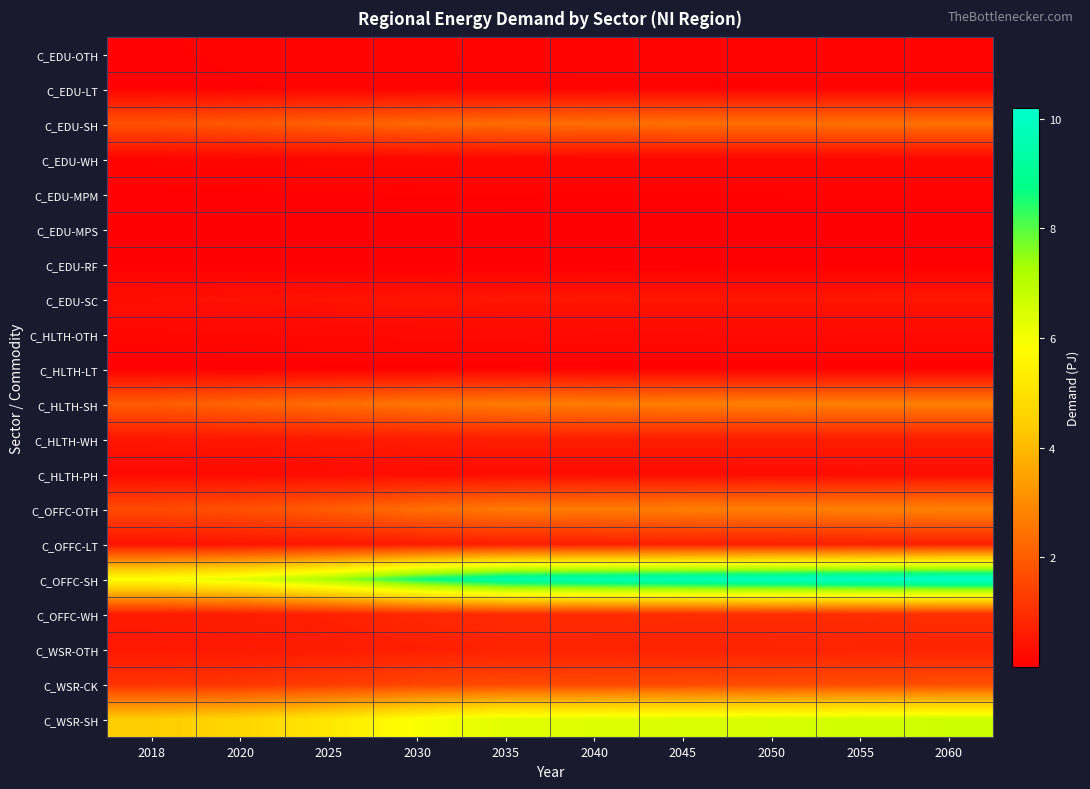

Reading left to right, list all the values displayed in this chart.

C_EDU-OTH: 2018=0.1	2020=0.1	2025=0.1	2030=0.1	2035=0.1	2040=0.1	2045=0.1	2050=0.1	2055=0.1	2060=0.1
C_EDU-LT: 2018=0.1	2020=0.1	2025=0.1	2030=0.1	2035=0.1	2040=0.1	2045=0.1	2050=0.1	2055=0.1	2060=0.1
C_EDU-SH: 2018=1.7	2020=1.9	2025=2.1	2030=2.2	2035=2.3	2040=2.4	2045=2.4	2050=2.4	2055=2.4	2060=2.4
C_EDU-WH: 2018=0.1	2020=0.1	2025=0.2	2030=0.2	2035=0.2	2040=0.2	2045=0.2	2050=0.2	2055=0.2	2060=0.2
C_EDU-MPM: 2018=0.1	2020=0.1	2025=0.1	2030=0.1	2035=0.1	2040=0.1	2045=0.1	2050=0.1	2055=0.1	2060=0.1
C_EDU-MPS: 2018=0.0	2020=0.0	2025=0.0	2030=0.0	2035=0.0	2040=0.0	2045=0.0	2050=0.0	2055=0.0	2060=0.0
C_EDU-RF: 2018=0.0	2020=0.0	2025=0.0	2030=0.0	2035=0.0	2040=0.0	2045=0.0	2050=0.0	2055=0.0	2060=0.0
C_EDU-SC: 2018=0.4	2020=0.4	2025=0.4	2030=0.4	2035=0.5	2040=0.5	2045=0.5	2050=0.5	2055=0.5	2060=0.5
C_HLTH-OTH: 2018=0.2	2020=0.2	2025=0.2	2030=0.2	2035=0.2	2040=0.2	2045=0.2	2050=0.2	2055=0.2	2060=0.2
C_HLTH-LT: 2018=0.1	2020=0.1	2025=0.1	2030=0.1	2035=0.1	2040=0.1	2045=0.1	2050=0.1	2055=0.1	2060=0.1
C_HLTH-SH: 2018=2.0	2020=2.2	2025=2.3	2030=2.5	2035=2.6	2040=2.7	2045=2.7	2050=2.7	2055=2.7	2060=2.7
C_HLTH-WH: 2018=0.5	2020=0.5	2025=0.6	2030=0.6	2035=0.6	2040=0.6	2045=0.6	2050=0.6	2055=0.7	2060=0.7
C_HLTH-PH: 2018=0.2	2020=0.2	2025=0.3	2030=0.3	2035=0.3	2040=0.3	2045=0.3	2050=0.3	2055=0.3	2060=0.3
C_OFFC-OTH: 2018=1.6	2020=1.7	2025=2.0	2030=2.4	2035=2.6	2040=2.7	2045=2.7	2050=2.7	2055=2.8	2060=2.8
C_OFFC-LT: 2018=0.4	2020=0.4	2025=0.5	2030=0.6	2035=0.6	2040=0.7	2045=0.7	2050=0.7	2055=0.7	2060=0.7
C_OFFC-SH: 2018=5.9	2020=6.3	2025=7.3	2030=8.6	2035=9.5	2040=9.7	2045=9.8	2050=9.9	2055=10.1	2060=10.2
C_OFFC-WH: 2018=0.6	2020=0.6	2025=0.7	2030=0.9	2035=0.9	2040=1.0	2045=1.0	2050=1.0	2055=1.0	2060=1.0
C_WSR-OTH: 2018=0.5	2020=0.5	2025=0.6	2030=0.7	2035=0.7	2040=0.7	2045=0.7	2050=0.7	2055=0.8	2060=0.8
C_WSR-CK: 2018=1.1	2020=1.2	2025=1.3	2030=1.5	2035=1.6	2040=1.6	2045=1.6	2050=1.6	2055=1.6	2060=1.7
C_WSR-SH: 2018=4.5	2020=4.7	2025=5.2	2030=5.9	2035=6.3	2040=6.4	2045=6.4	2050=6.5	2055=6.6	2060=6.7